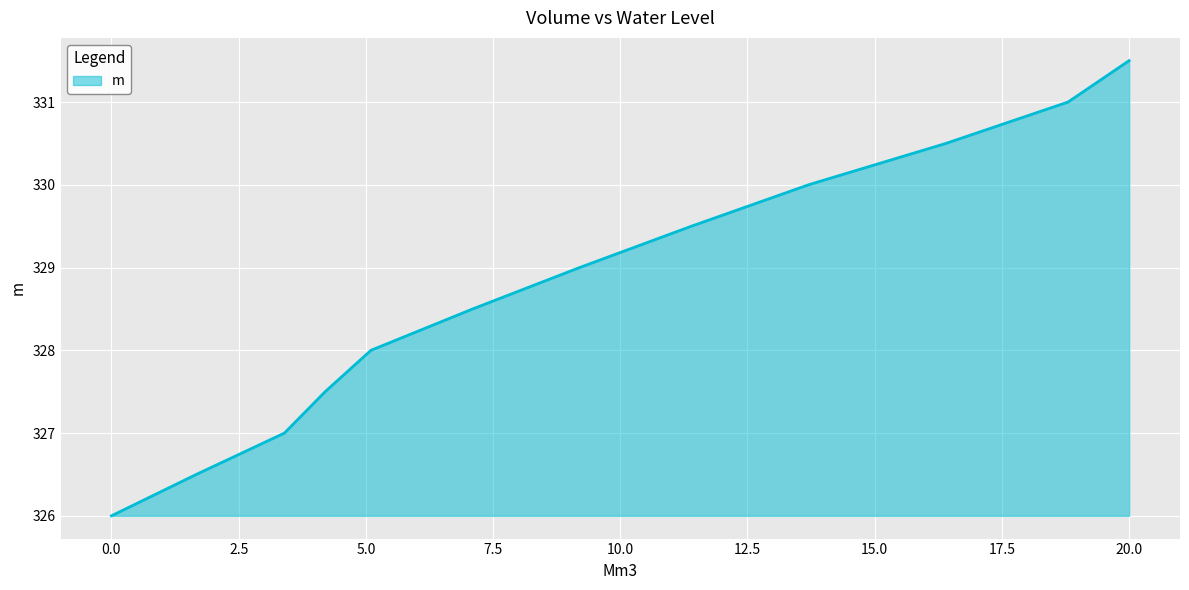

What is the average value?

328.8